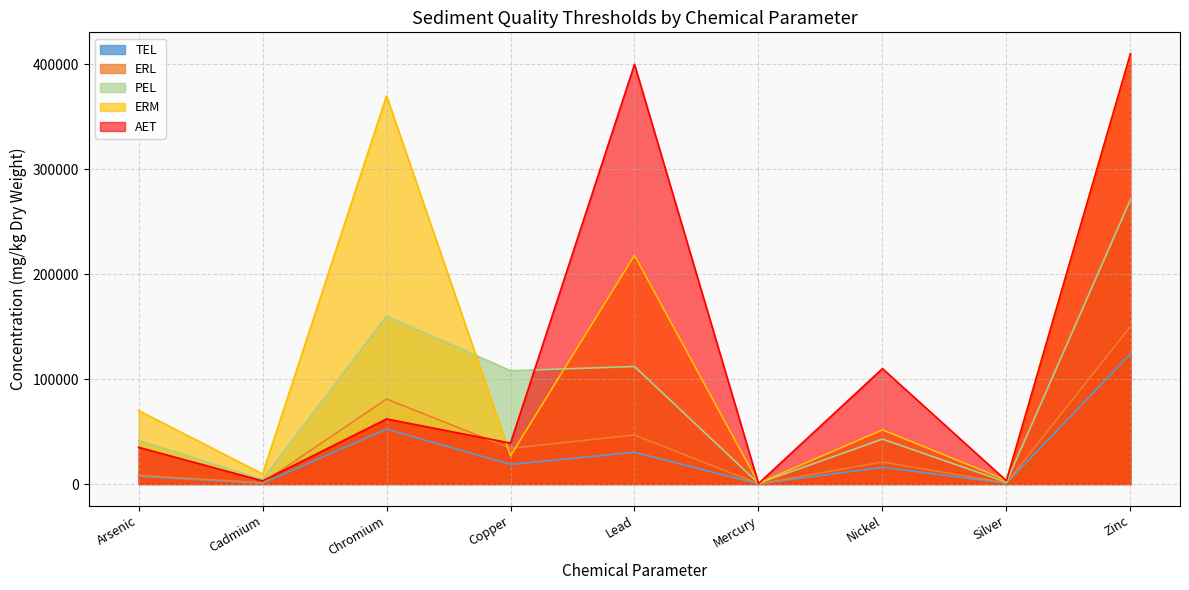

What are all the series names shown in the legend?

TEL, ERL, PEL, ERM, AET